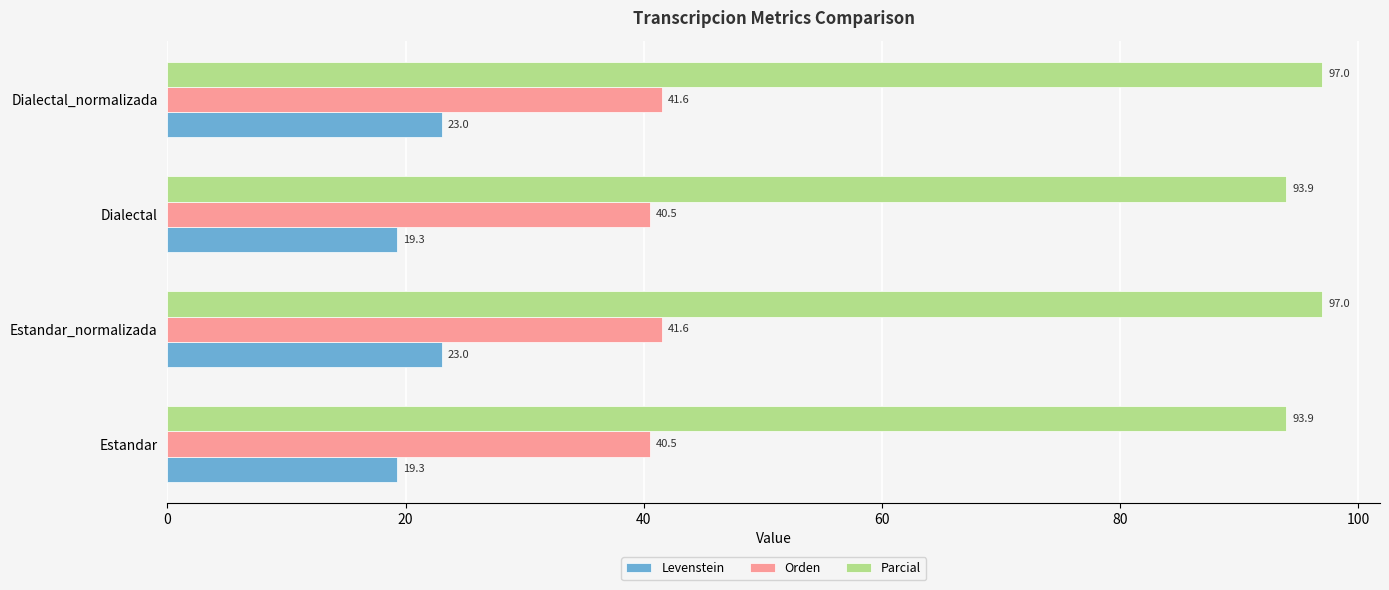

Which series has the largest total across all categories?

Parcial